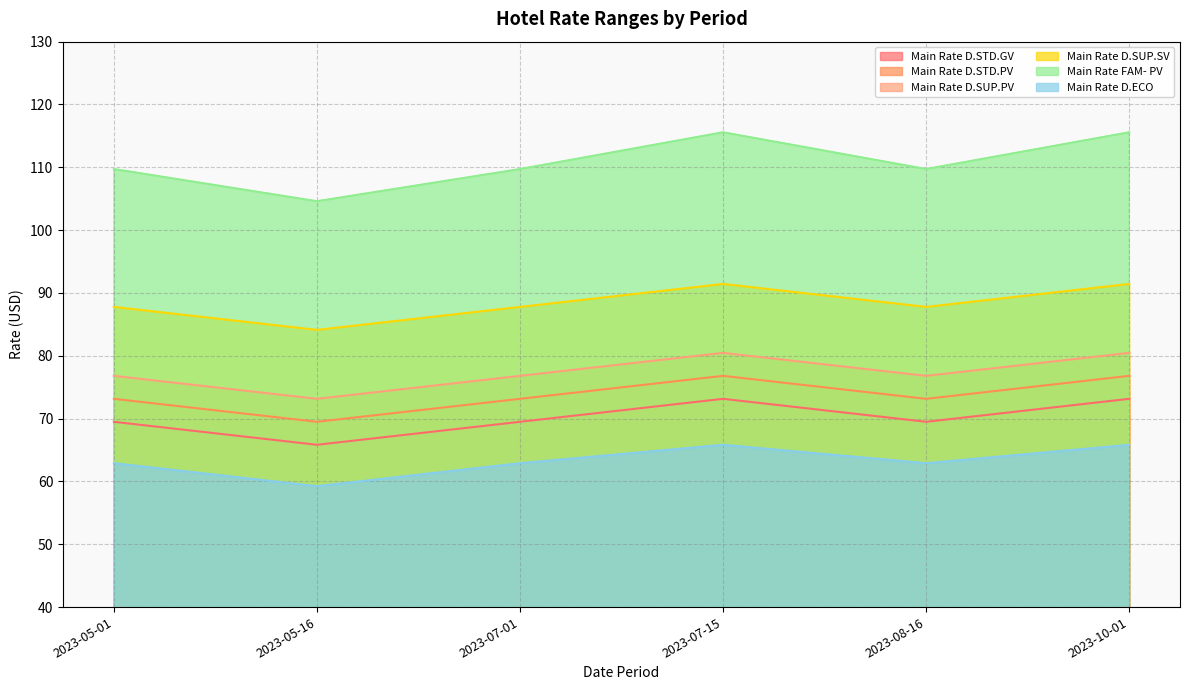

True or false: Main Rate D.ECO has more than 2 interior local peaks.

False